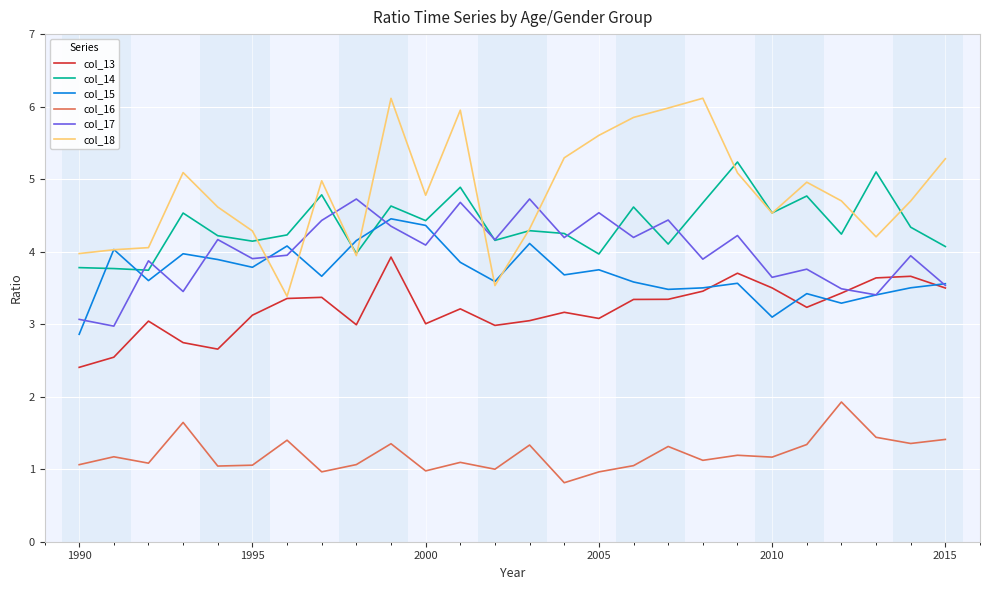

What are all the series names shown in the legend?

col_13, col_14, col_15, col_16, col_17, col_18